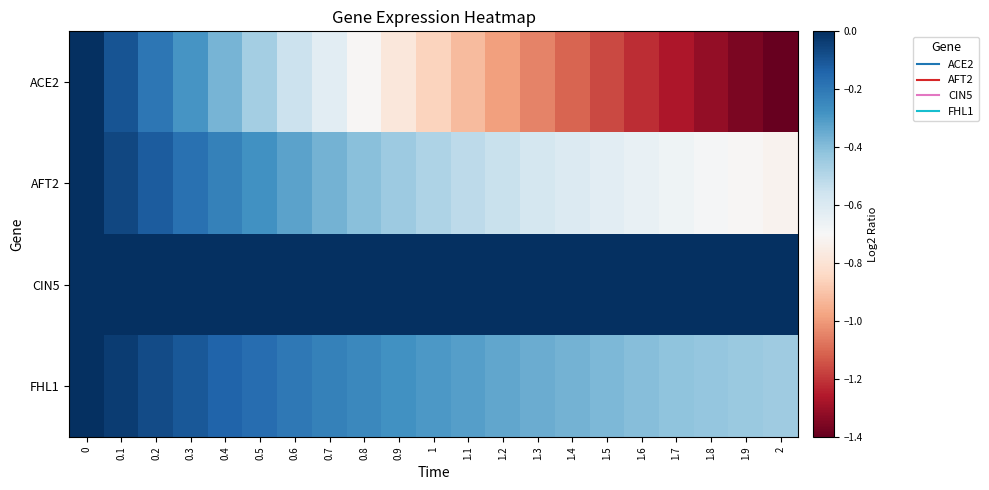

Reading left to right, list all the values displayed in this chart.

ACE2: 0=0.0	0.1=-0.1	0.2=-0.2	0.3=-0.3	0.4=-0.4	0.5=-0.5	0.6=-0.5	0.7=-0.6	0.8=-0.7	0.9=-0.8	1=-0.9	1.1=-0.9	1.2=-1.0	1.3=-1.0	1.4=-1.1	1.5=-1.2	1.6=-1.2	1.7=-1.3	1.8=-1.3	1.9=-1.4	2=-1.4
AFT2: 0=0.0	0.1=-0.1	0.2=-0.1	0.3=-0.2	0.4=-0.2	0.5=-0.3	0.6=-0.3	0.7=-0.4	0.8=-0.4	0.9=-0.4	1=-0.5	1.1=-0.5	1.2=-0.5	1.3=-0.6	1.4=-0.6	1.5=-0.6	1.6=-0.6	1.7=-0.7	1.8=-0.7	1.9=-0.7	2=-0.7
CIN5: 0=0.0	0.1=0.0	0.2=0.0	0.3=0.0	0.4=0.0	0.5=0.0	0.6=0.0	0.7=0.0	0.8=0.0	0.9=0.0	1=0.0	1.1=0.0	1.2=0.0	1.3=0.0	1.4=0.0	1.5=0.0	1.6=0.0	1.7=0.0	1.8=0.0	1.9=0.0	2=0.0
FHL1: 0=0.0	0.1=-0.0	0.2=-0.1	0.3=-0.1	0.4=-0.1	0.5=-0.2	0.6=-0.2	0.7=-0.2	0.8=-0.2	0.9=-0.3	1=-0.3	1.1=-0.3	1.2=-0.3	1.3=-0.4	1.4=-0.4	1.5=-0.4	1.6=-0.4	1.7=-0.4	1.8=-0.4	1.9=-0.4	2=-0.5